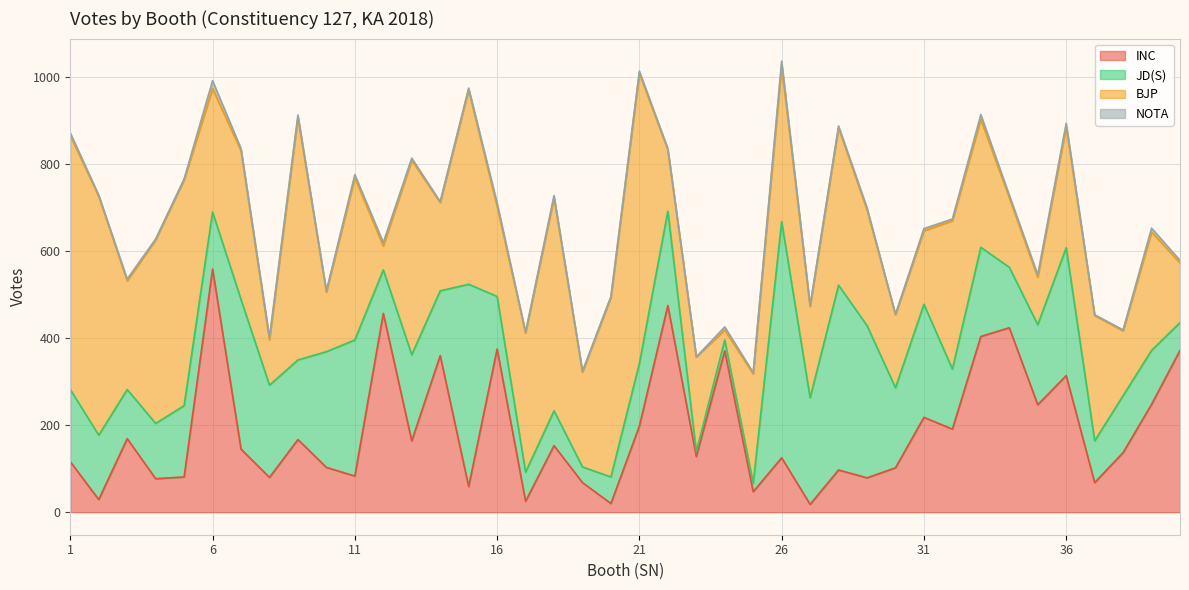

Where is the first local maximum for NOTA?

3